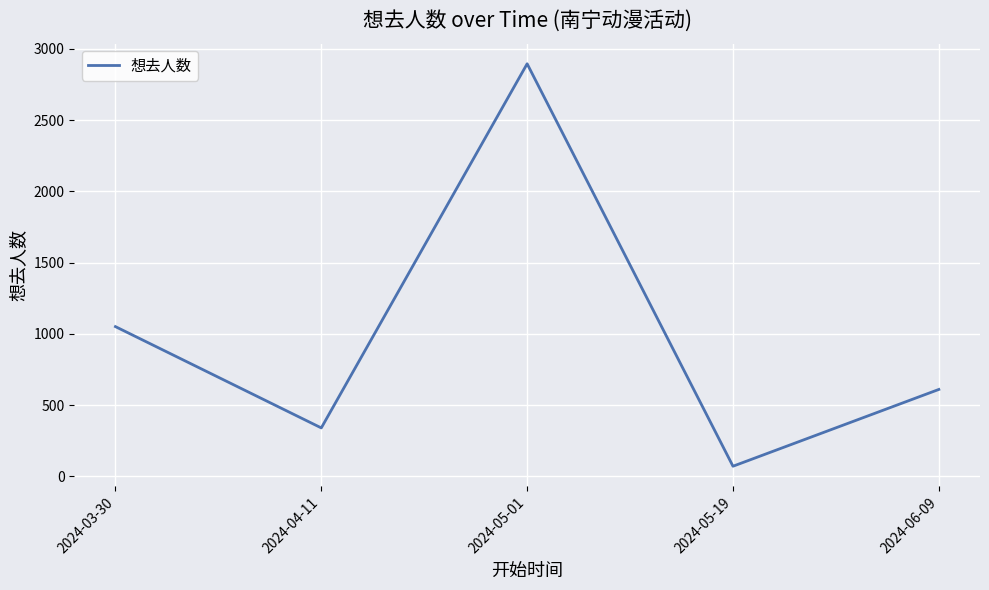

At which label is the value closest to 1483?

2024-03-30